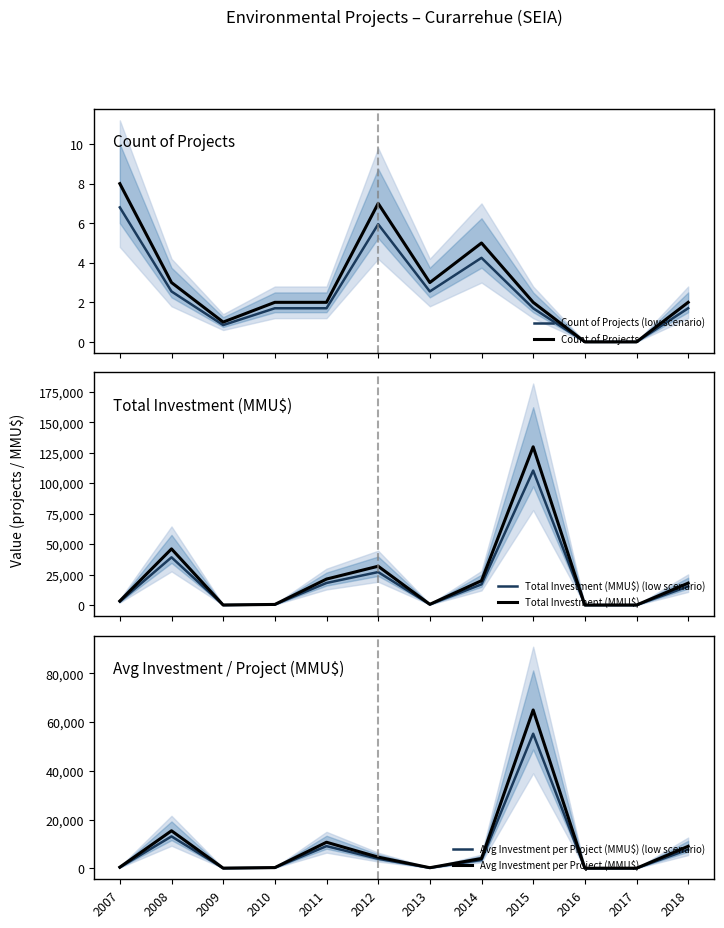

True or false: Count of Projects and Count of Projects (low scenario) cross at least once.

False